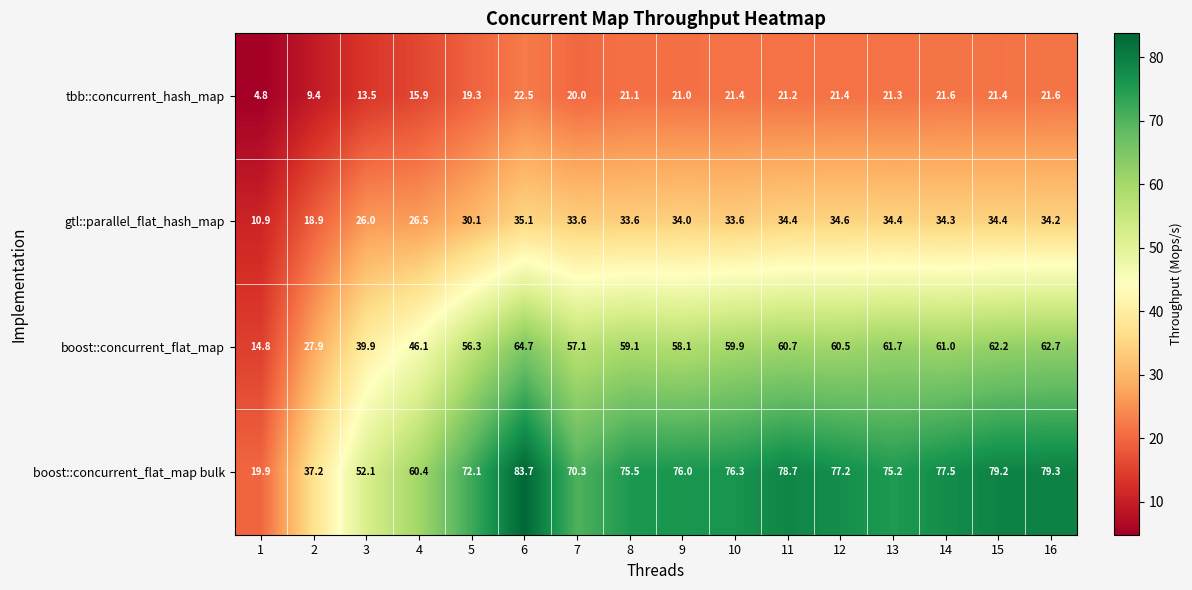

At which label does gtl::parallel_flat_hash_map first exceed 34?

6